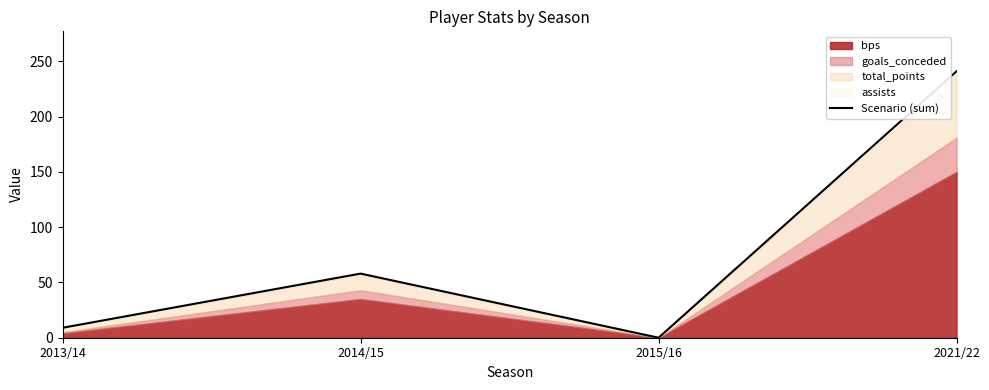

What is the maximum value shown in the chart?

241